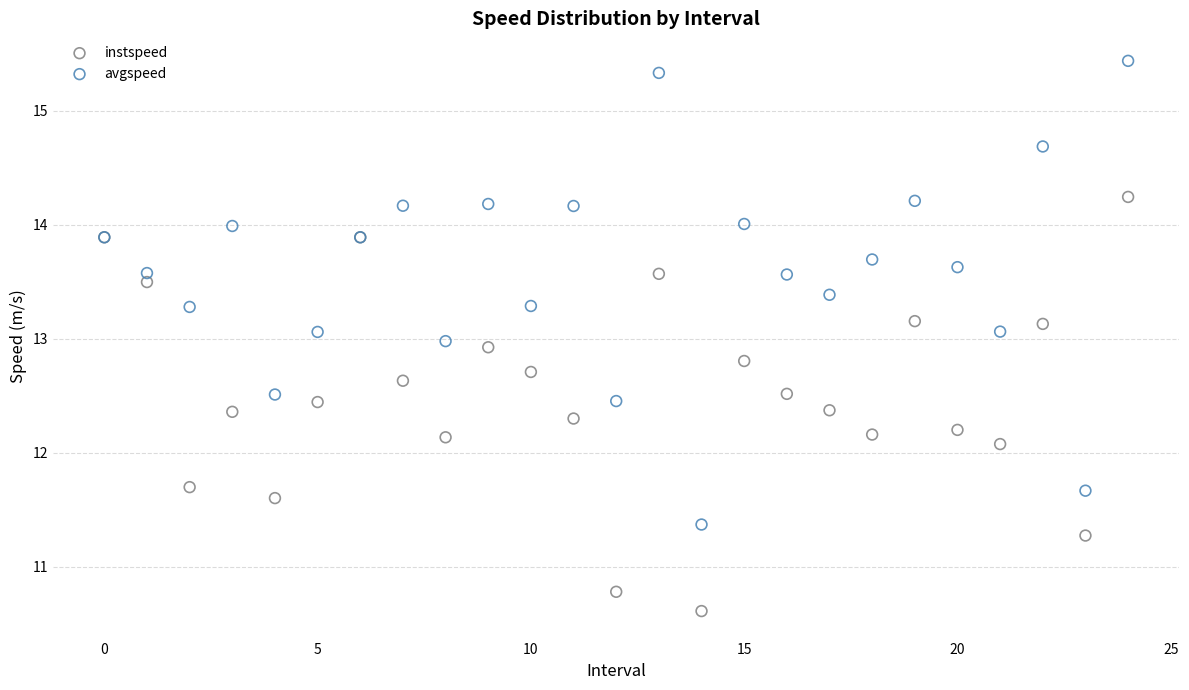

Which series contains the lowest Y value?

instspeed